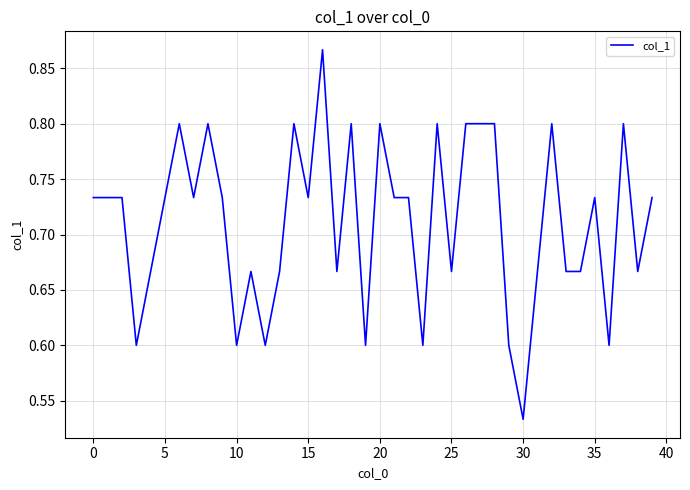

Does the chart have visible grid lines?

Yes